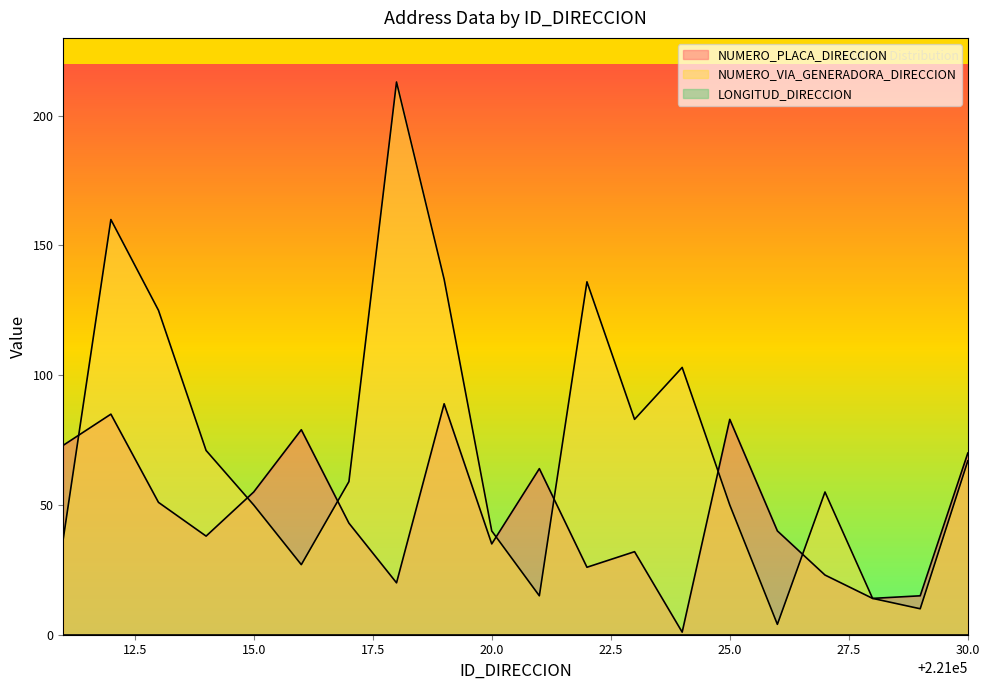

Which series has the largest total across all categories?

NUMERO_VIA_GENERADORA_DIRECCION